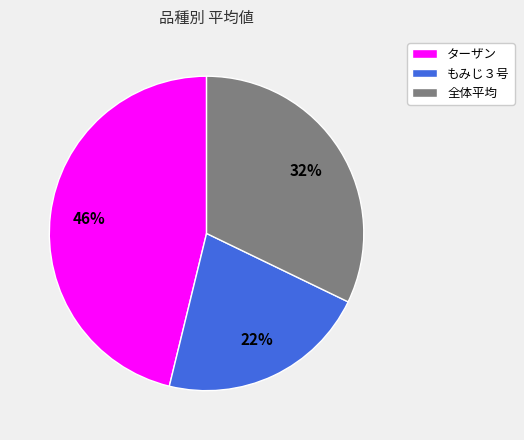

To the nearest percent, what portion does 全体平均 represent?

32%